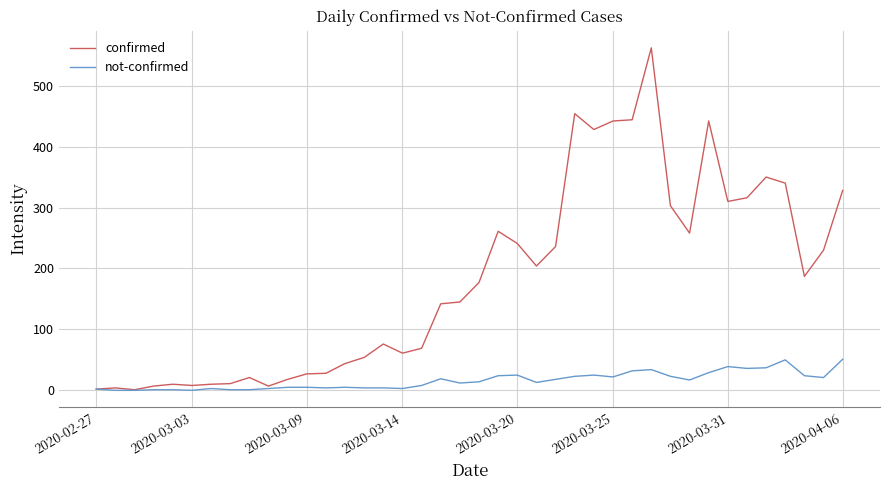

Is this an area chart (filled region under the line)?

No